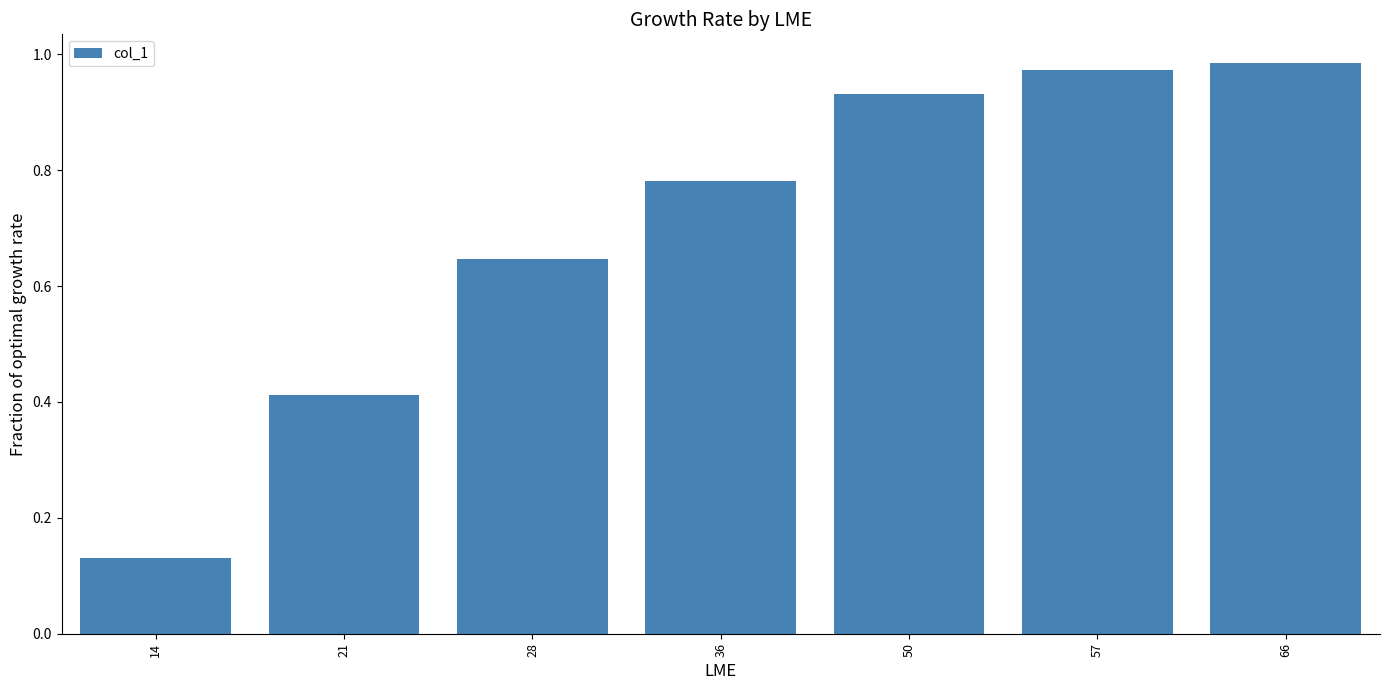

The chart shows a value of 0.4 at 50. True or false?

False